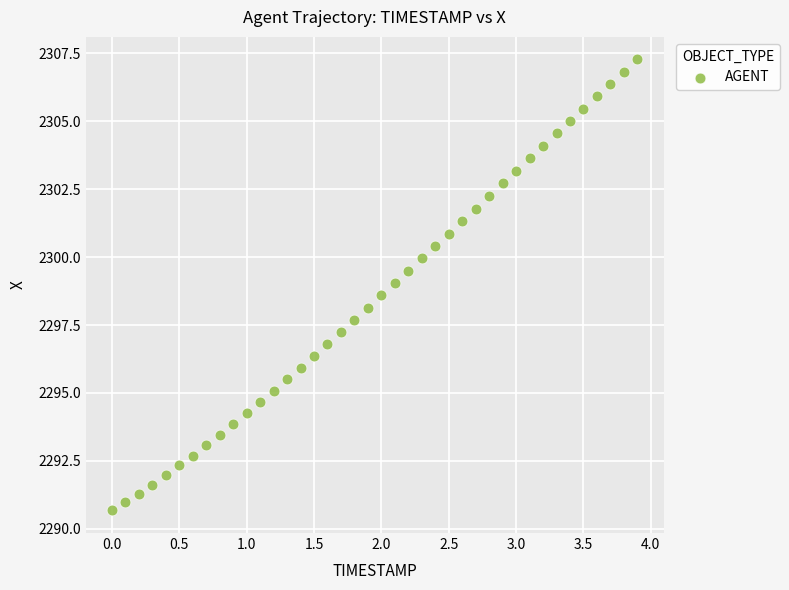

What is the range of X values (max minus min)?

3.9